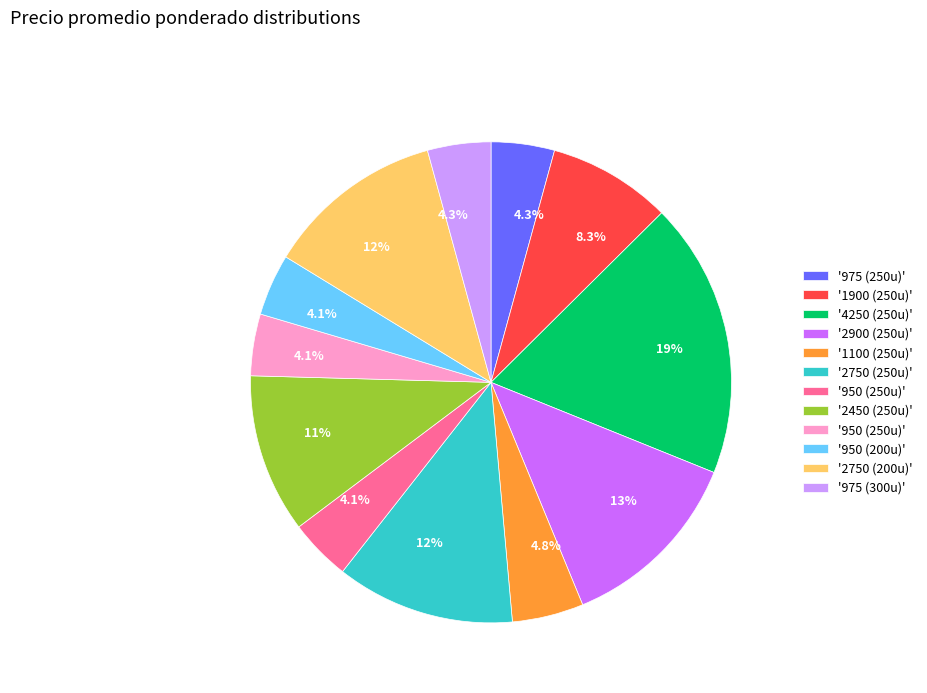

Is there a majority slice in this chart?

No